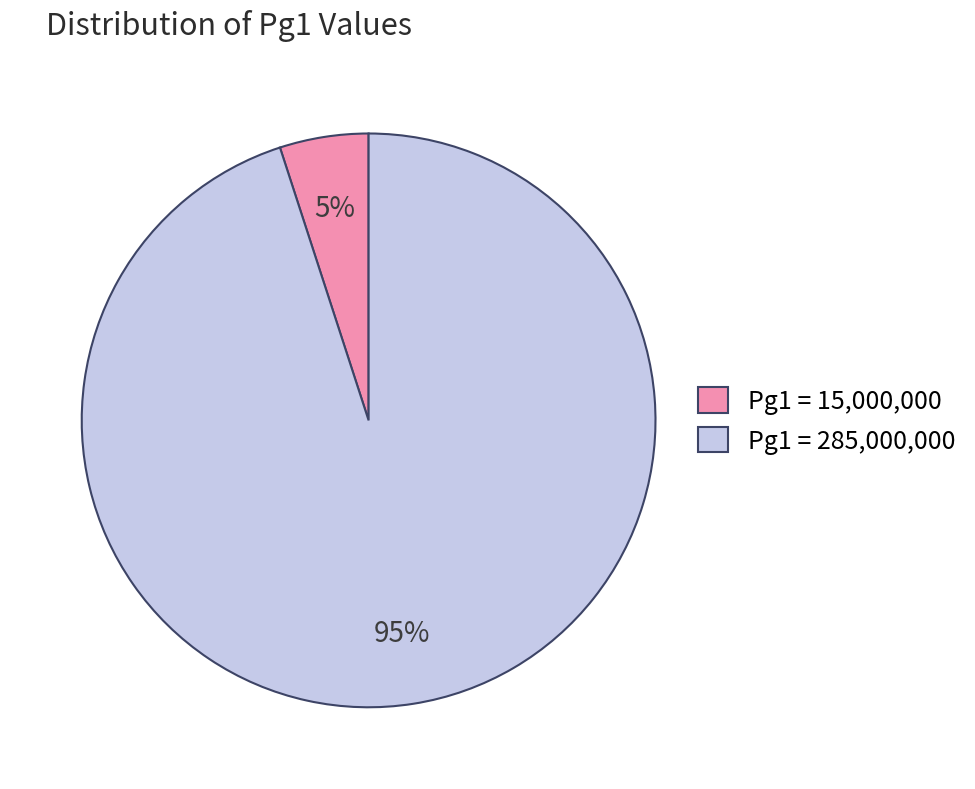

To the nearest percent, what portion does Pg1 = 15,000,000 represent?

5%